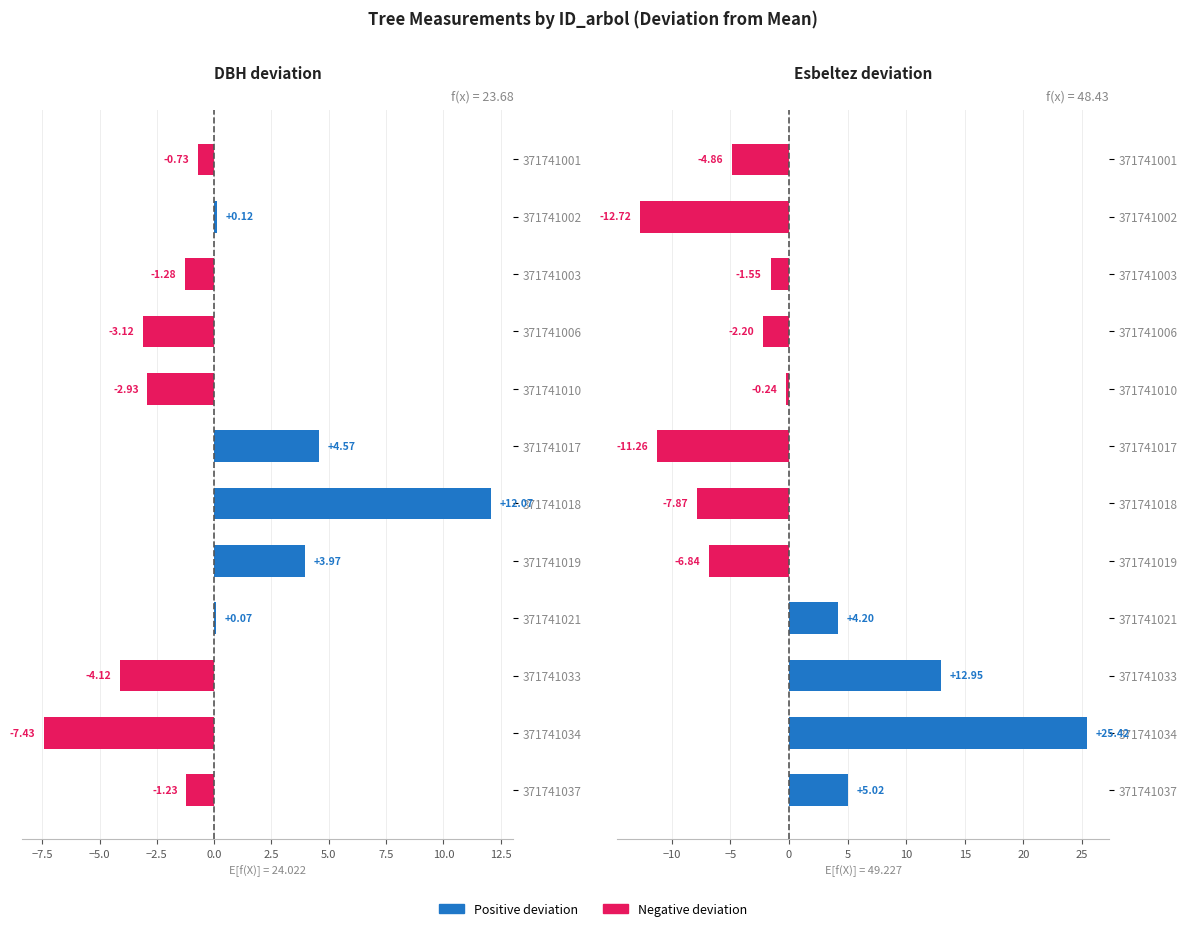

At 371741006, list the series in order from smallest to largest.

DBH deviation, Esbeltez deviation